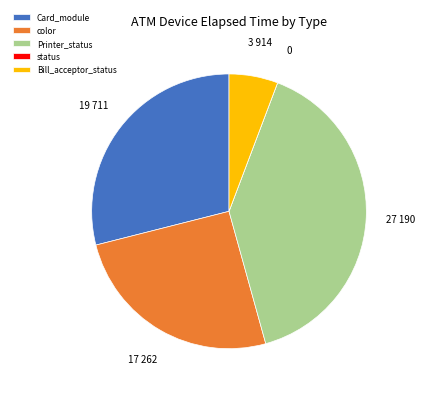

Is there a majority slice in this chart?

No